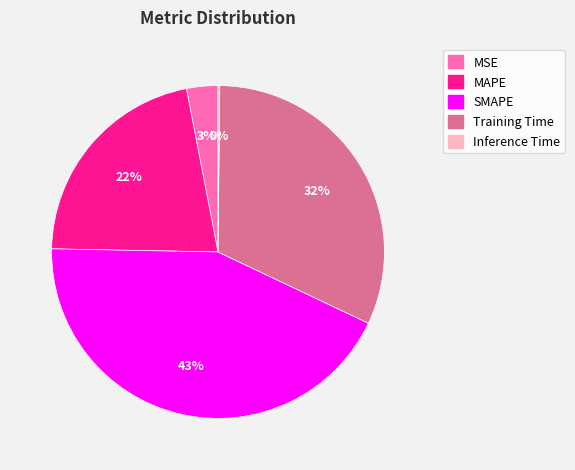

Which category has the biggest portion of the pie?

SMAPE